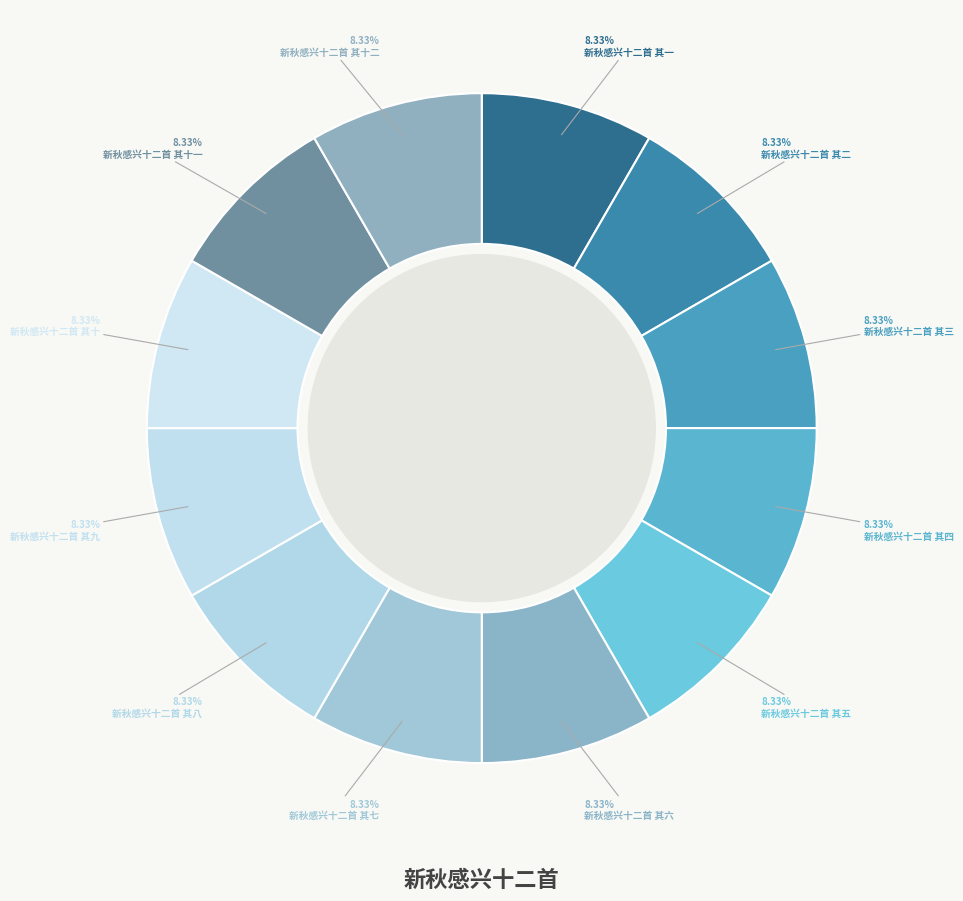

What is the largest slice in the pie chart?

新秋感兴十二首 其十二